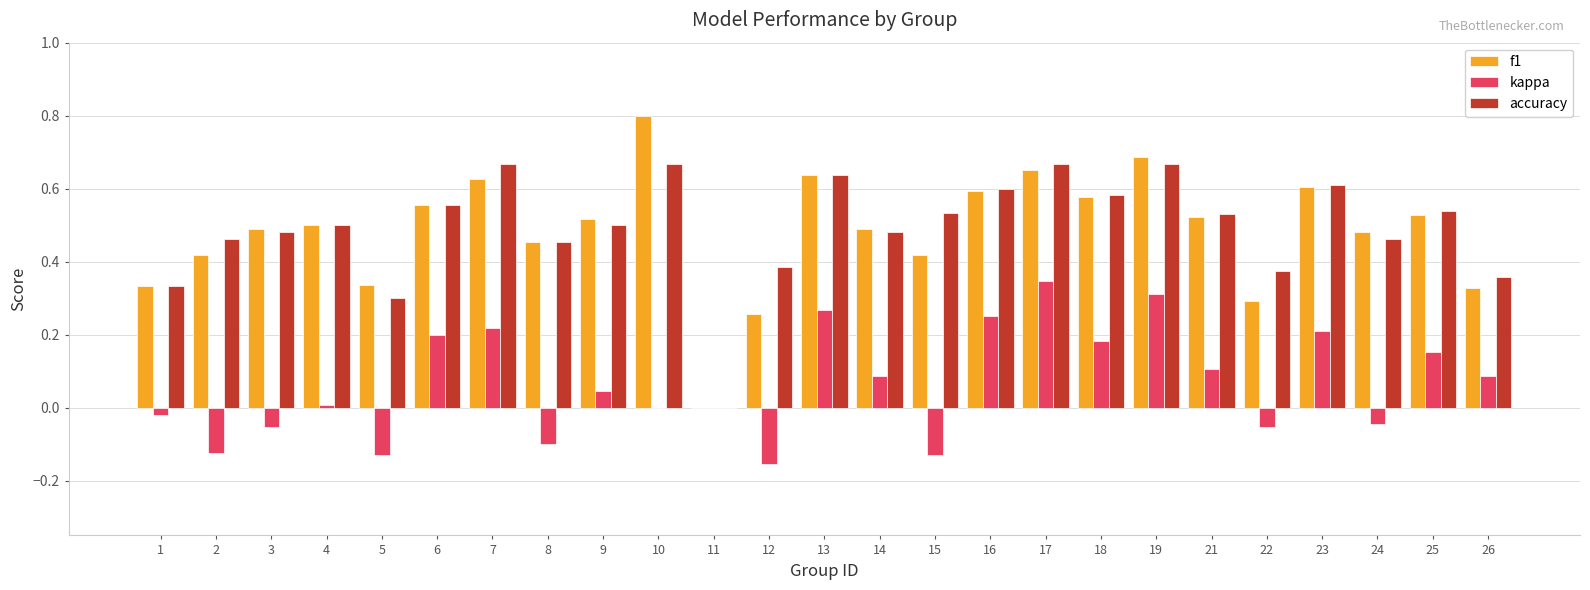

What is the total value across all series at 23?

1.4